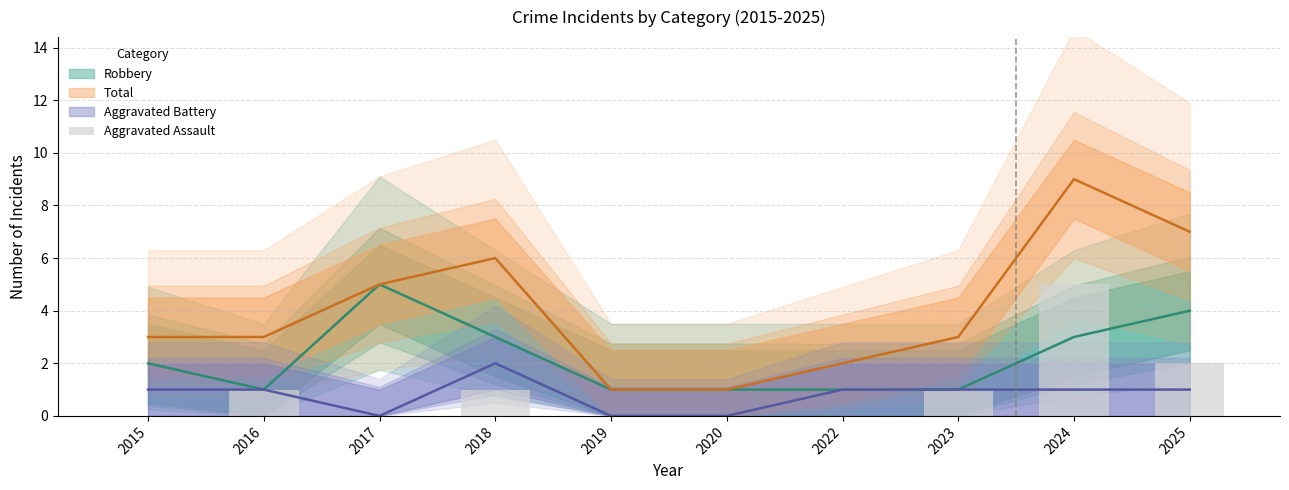

Where is the data nearest to the value 2?

2025